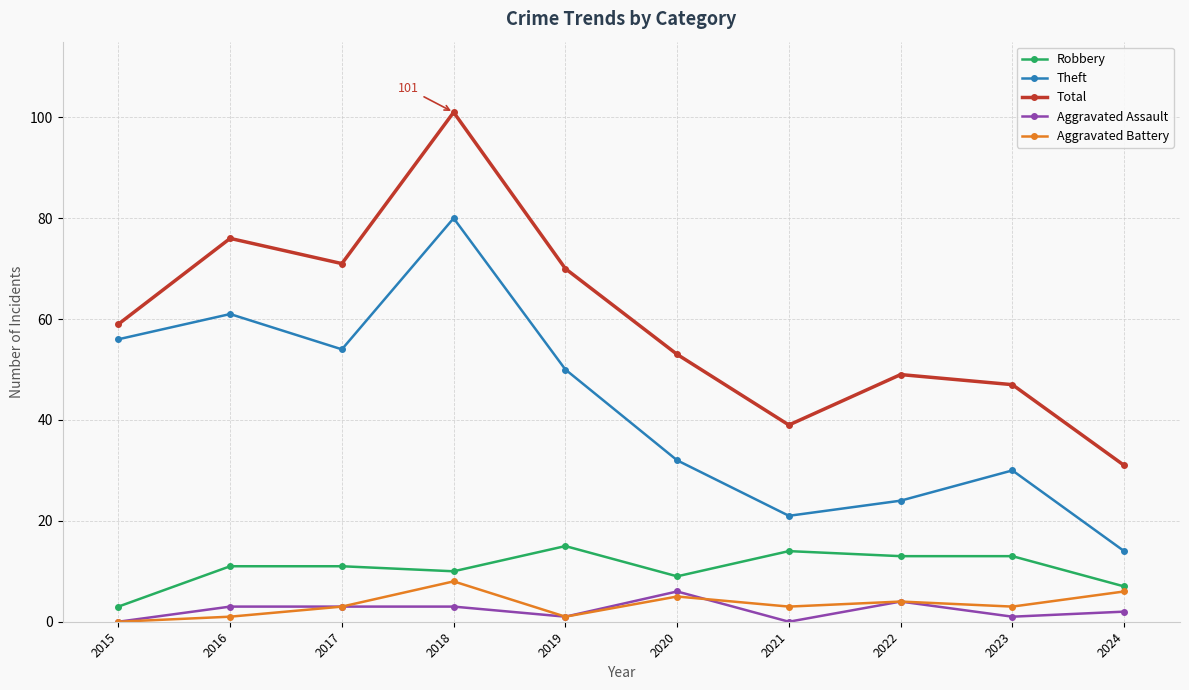

True or false: Theft and Robbery cross at least once.

False